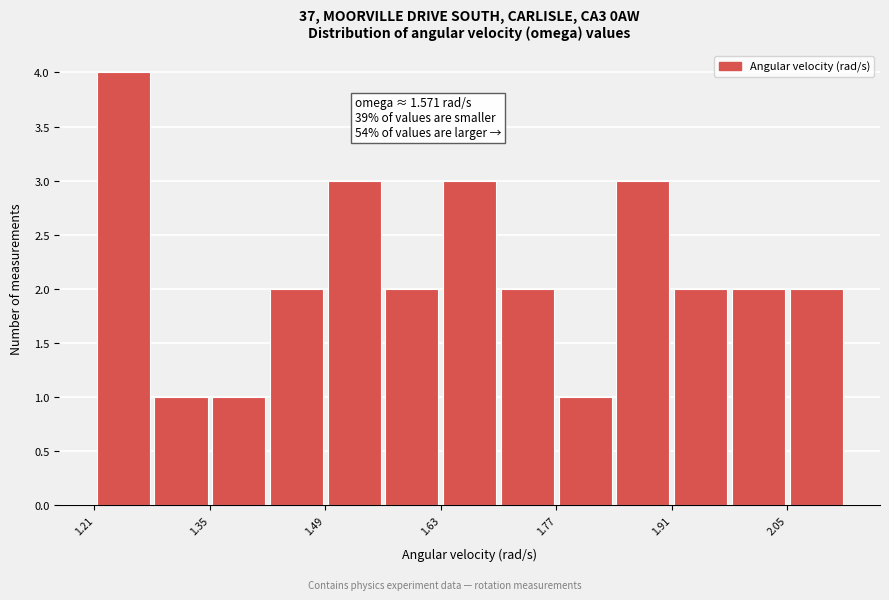

Around what value on the x-axis is the tallest bar? Give the approximate position of its centre, as read against the axis.

1.24